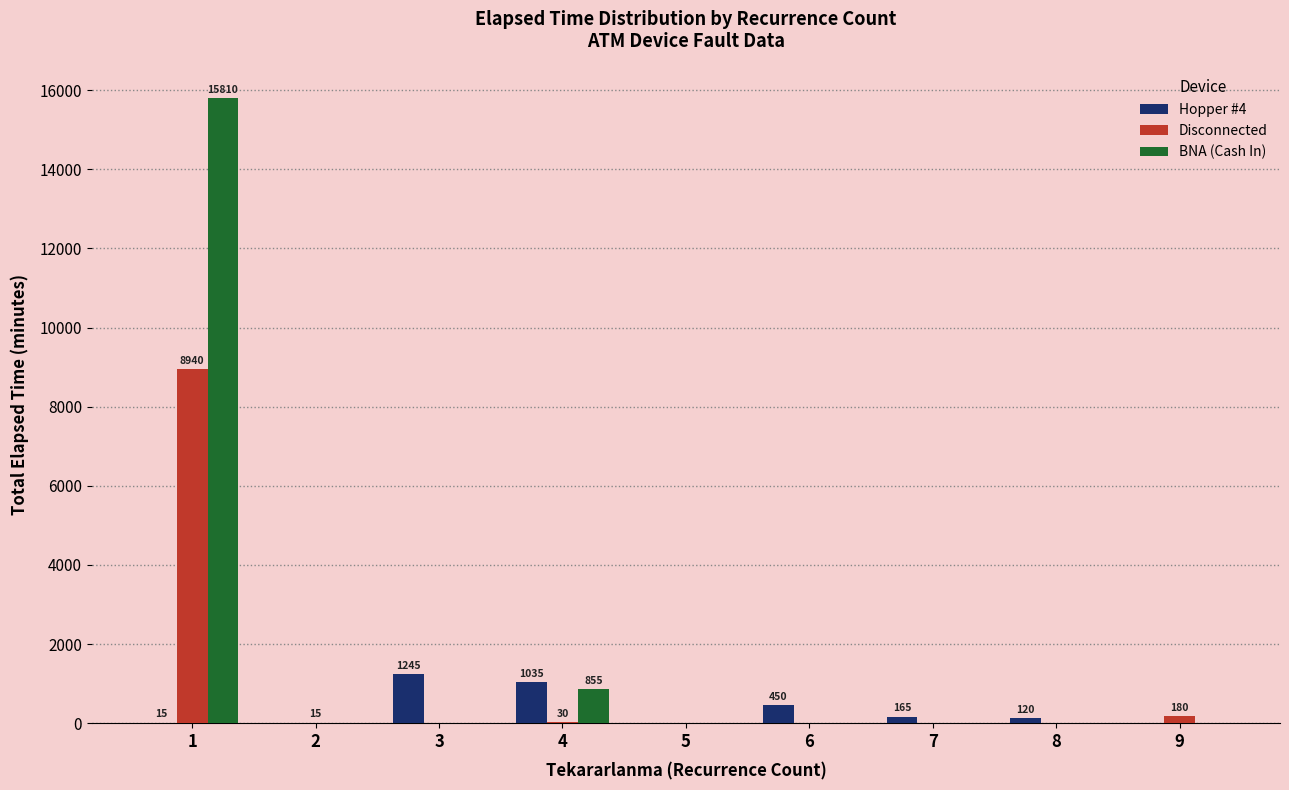

The value of Disconnected at 8 is 5168. True or false?

False